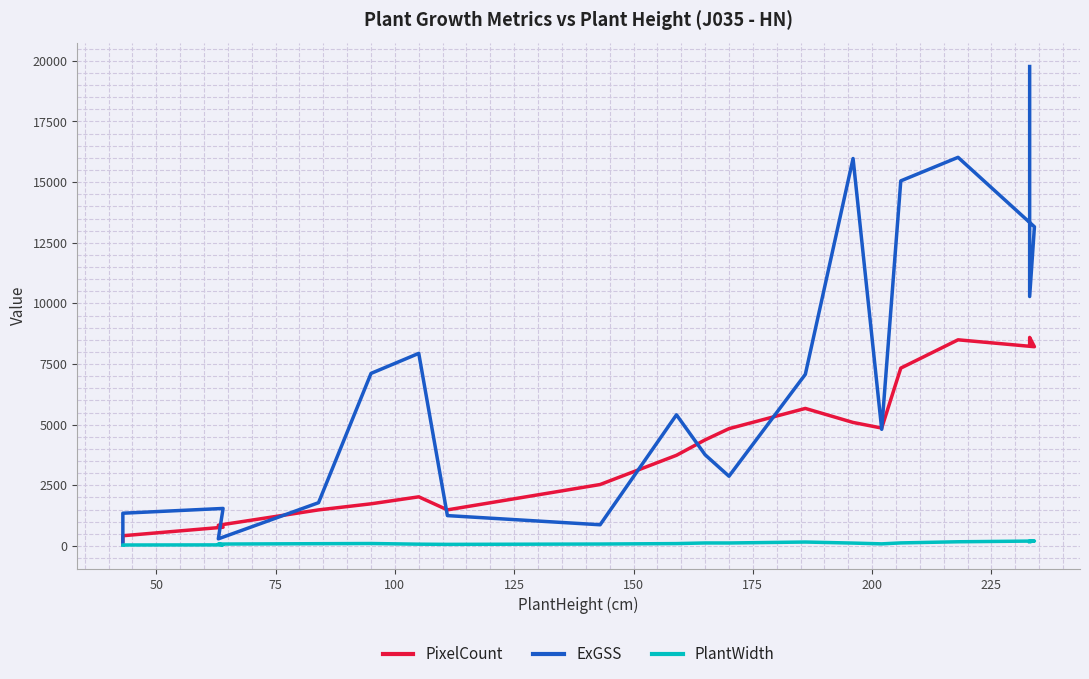

Which series has the widest spread of values?

ExGSS